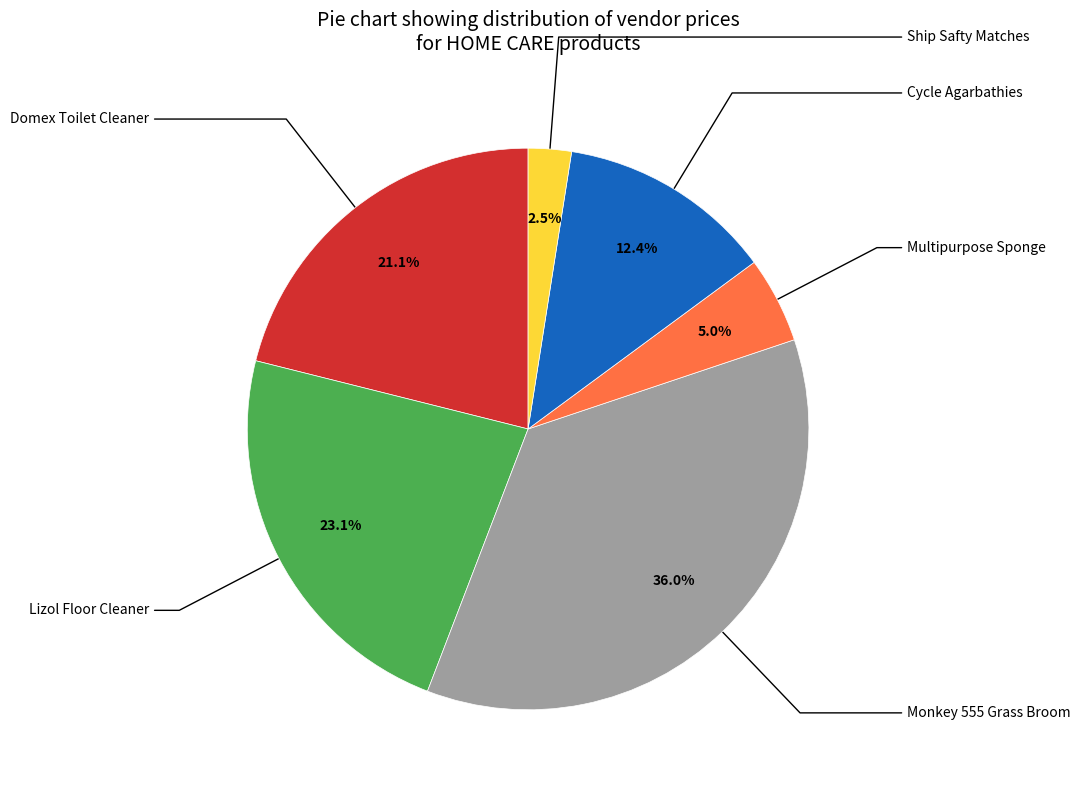

Is there any slice that represents more than half of the pie?

No